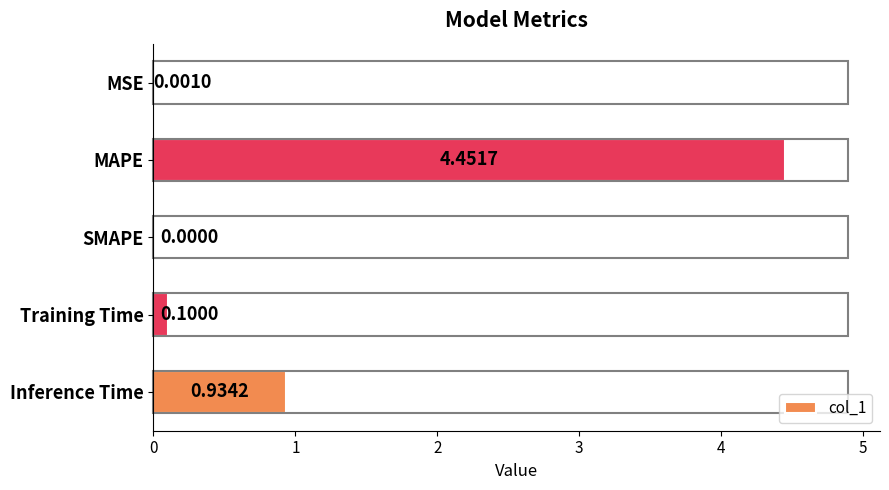

At which label is the value closest to 2?

Inference Time